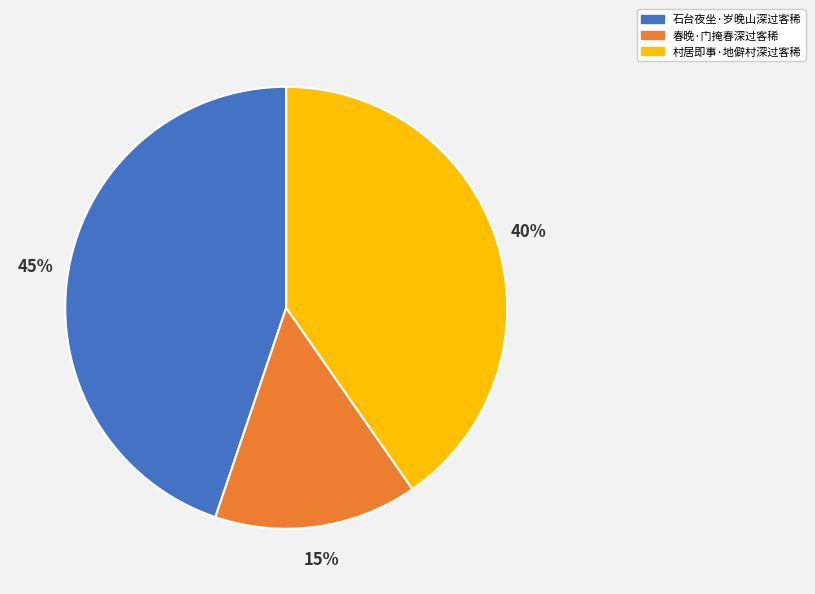

What percentage is the 村居即事·地僻村深过客稀 slice, to the nearest percent?

40%